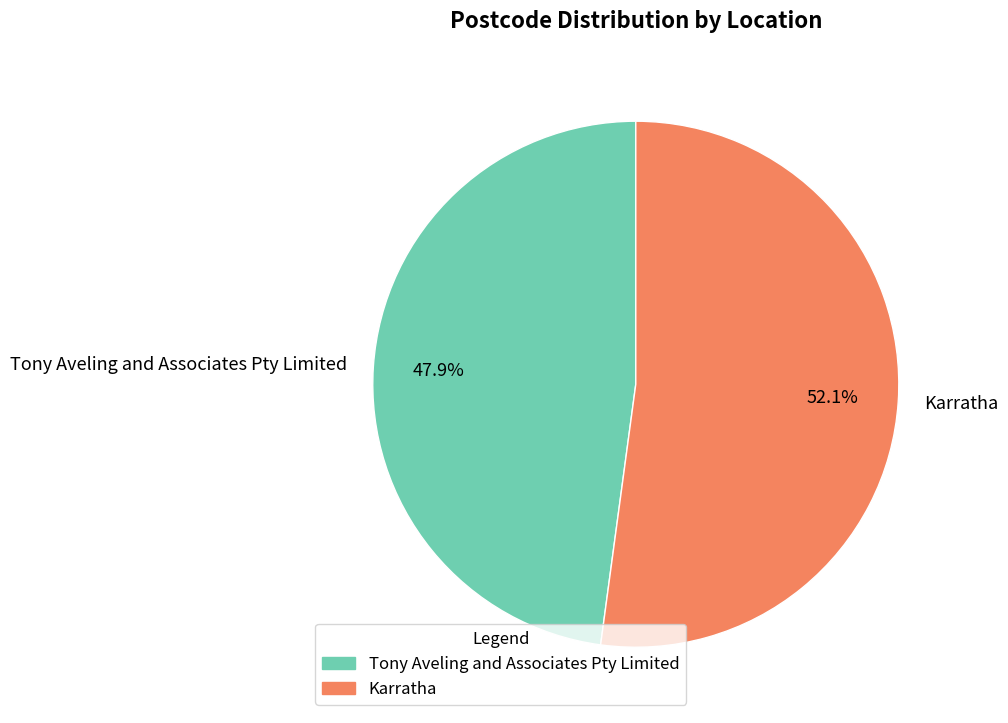

What is the majority slice?

Karratha